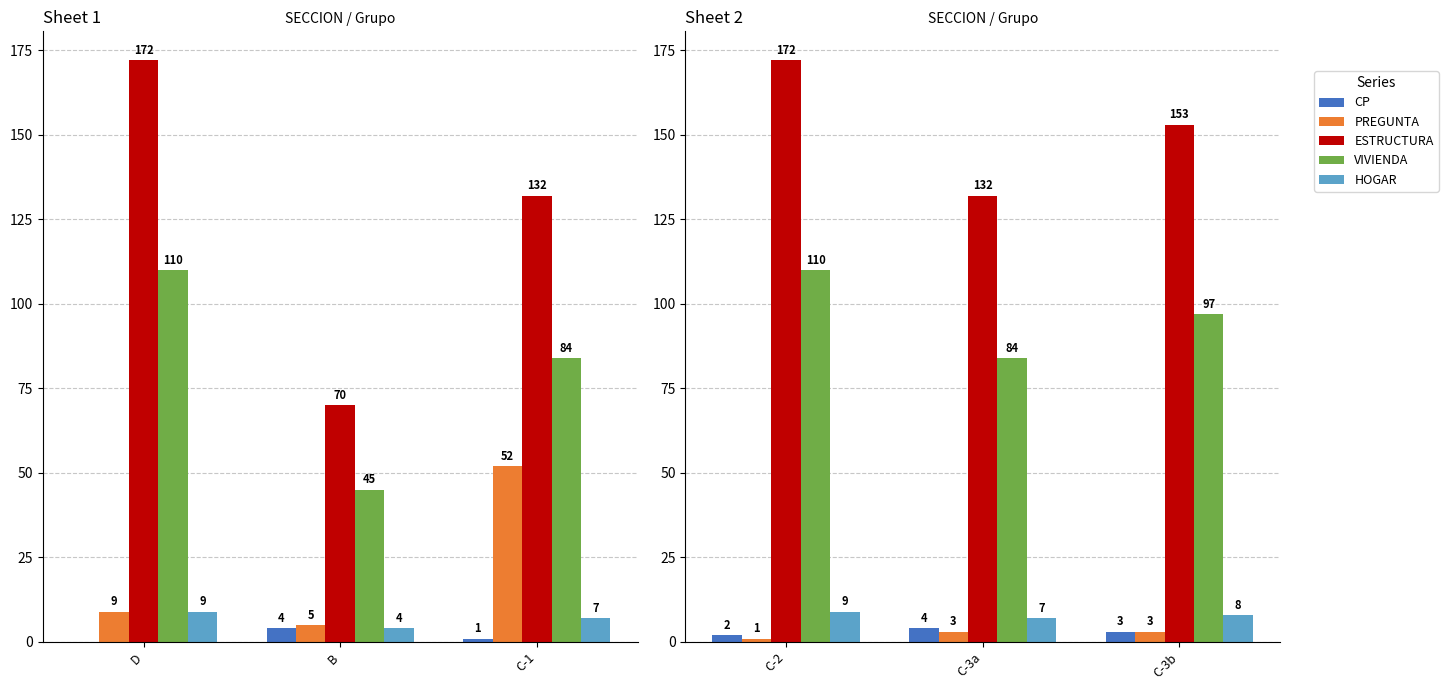

Count the HOGAR values in the range 7 to 9.

3